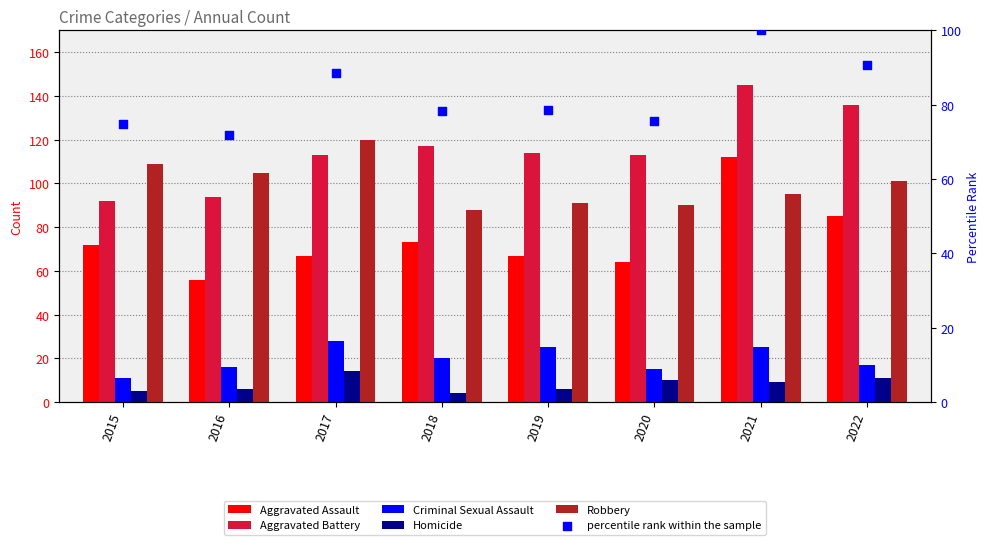

Which series contains the lowest Y value?

Homicide